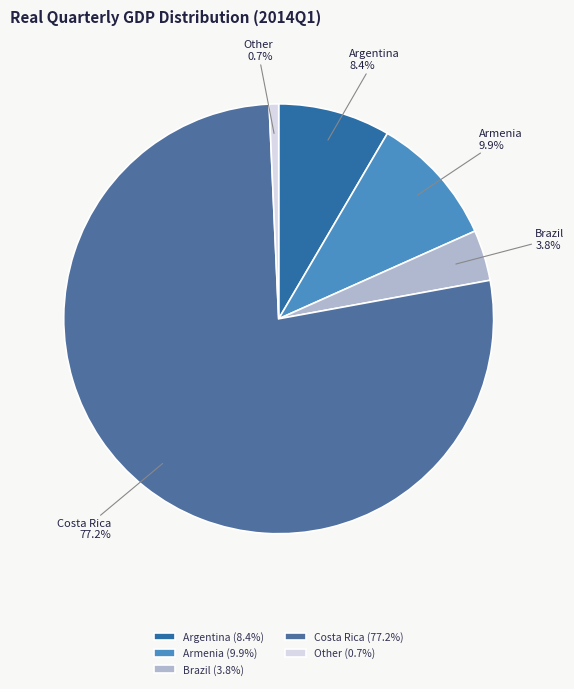

Approximately how many times larger is the value at Armenia compared to Argentina?

1.2